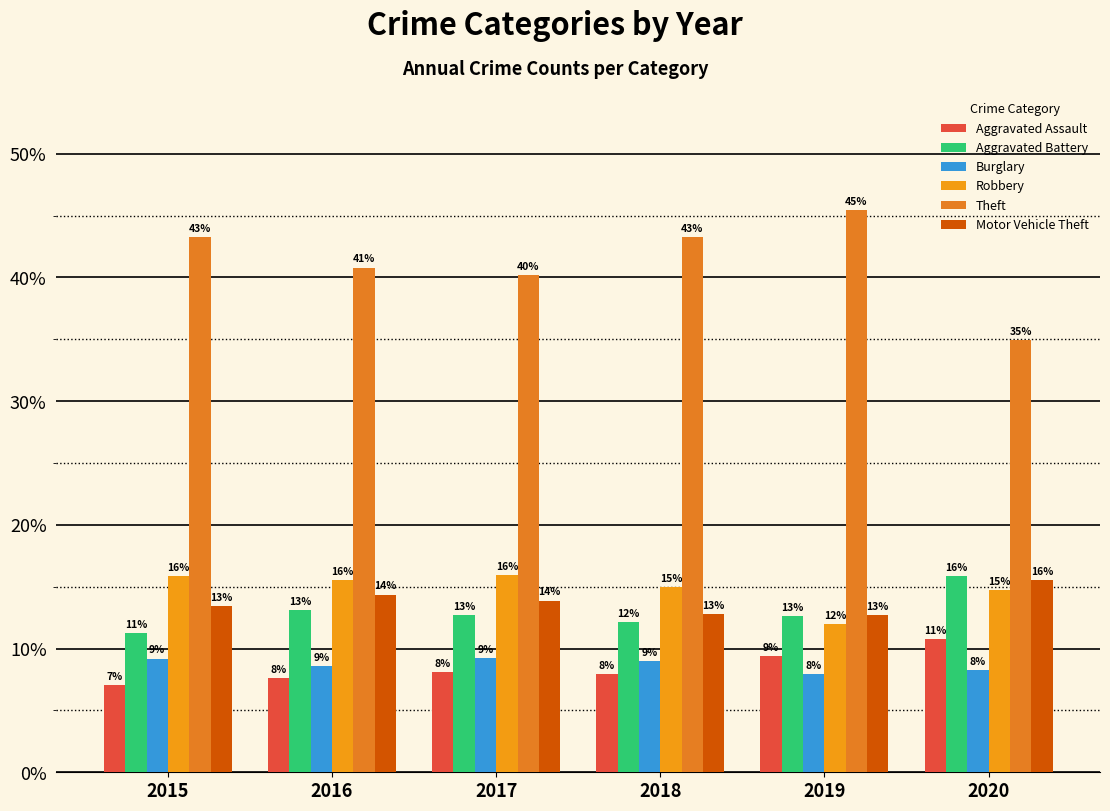

Reading left to right, extract all data points from this chart.

Aggravated Assault: 2015=7.1	2016=7.6	2017=8.1	2018=7.9	2019=9.4	2020=10.8
Aggravated Battery: 2015=11.2	2016=13.1	2017=12.7	2018=12.1	2019=12.6	2020=15.8
Burglary: 2015=9.2	2016=8.6	2017=9.2	2018=9.0	2019=7.9	2020=8.2
Robbery: 2015=15.9	2016=15.5	2017=15.9	2018=15.0	2019=12.0	2020=14.7
Theft: 2015=43.3	2016=40.8	2017=40.2	2018=43.3	2019=45.4	2020=34.9
Motor Vehicle Theft: 2015=13.4	2016=14.4	2017=13.9	2018=12.8	2019=12.7	2020=15.5